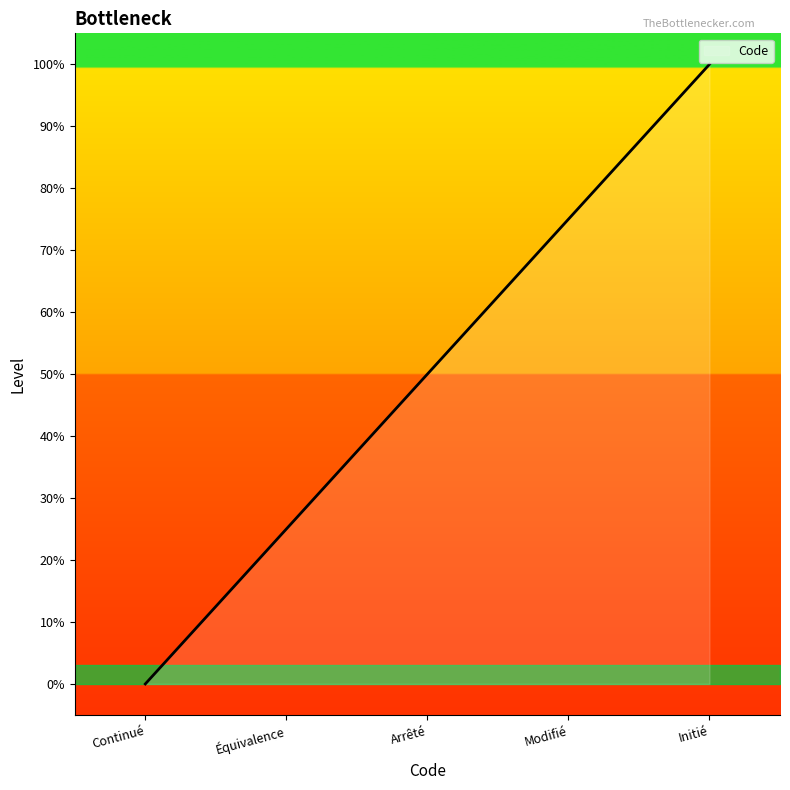

Reading left to right, what are all the values shown in this chart?

0	25	50	75	100